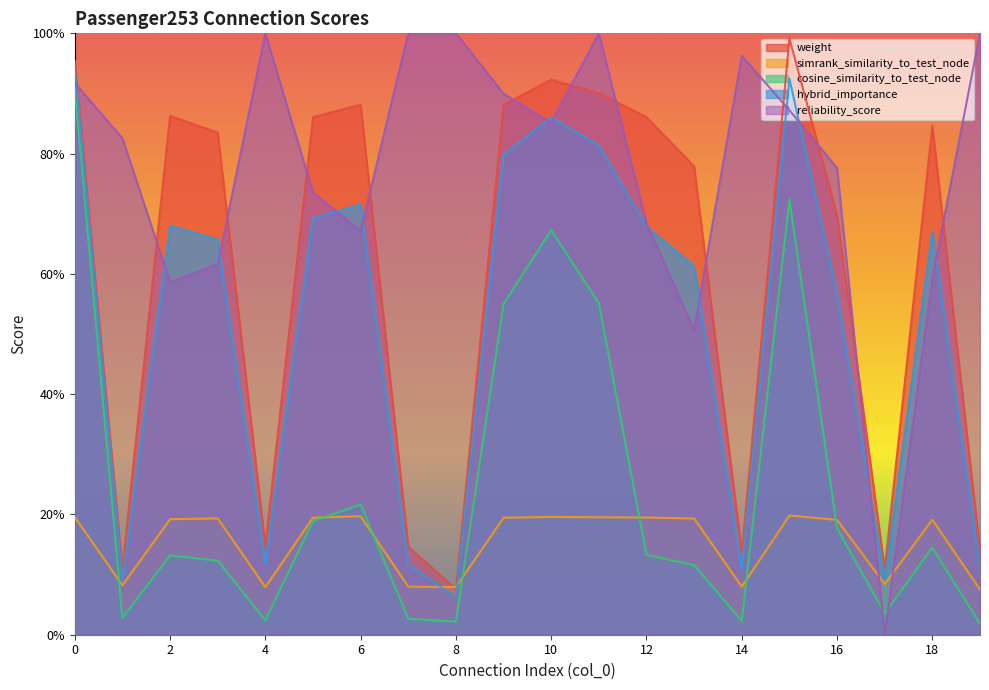

At which category does reliability_score reach its first local valley?

2